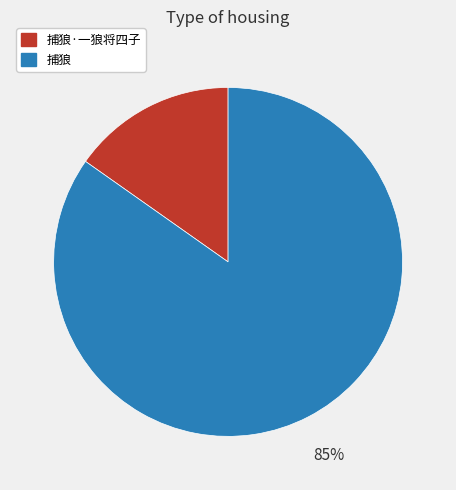

To the nearest percent, what is the difference between the largest and smallest slice percentages?

70%